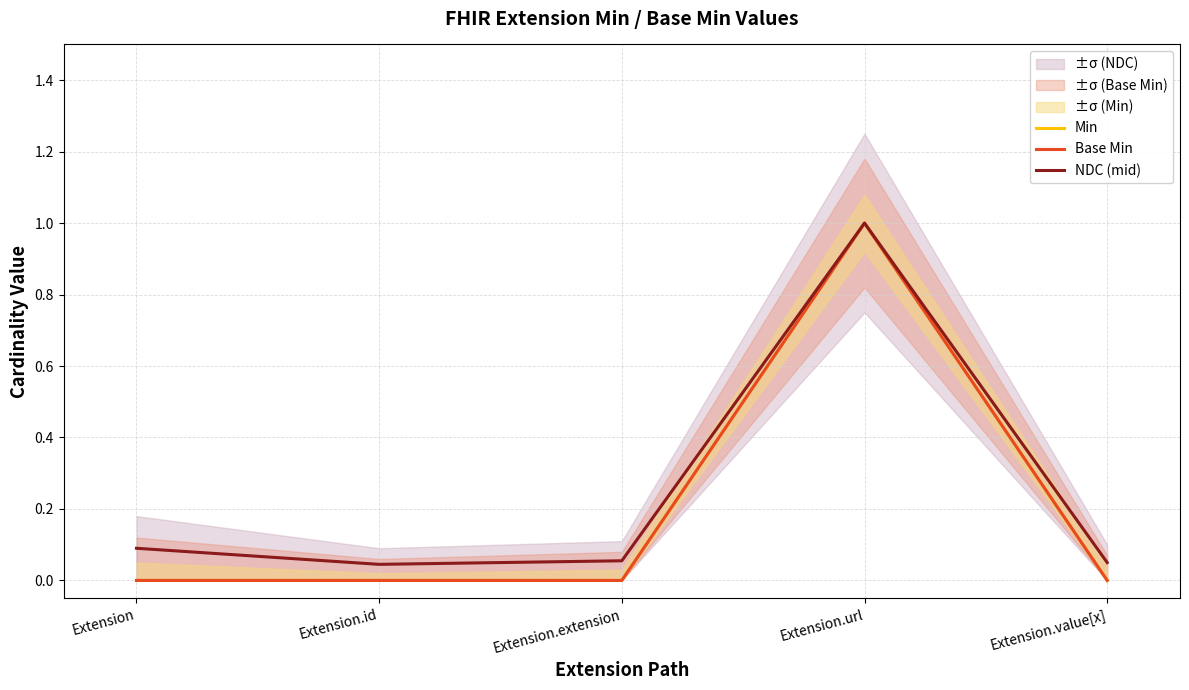

The value of Min at Extension is -0.3. True or false?

False